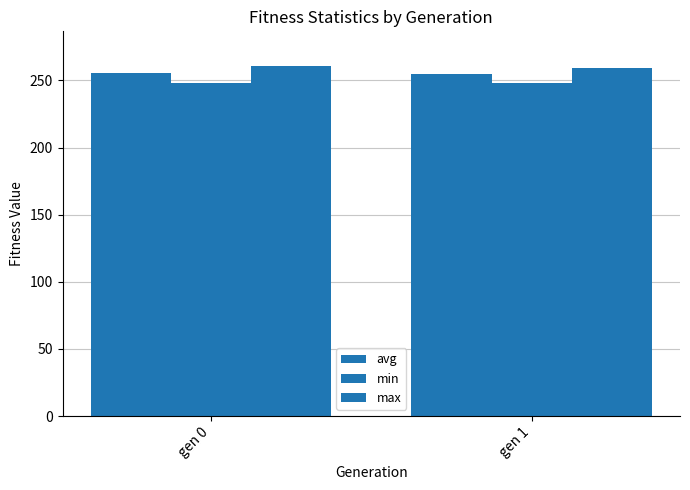

At which label is max closest to 259?

gen 1